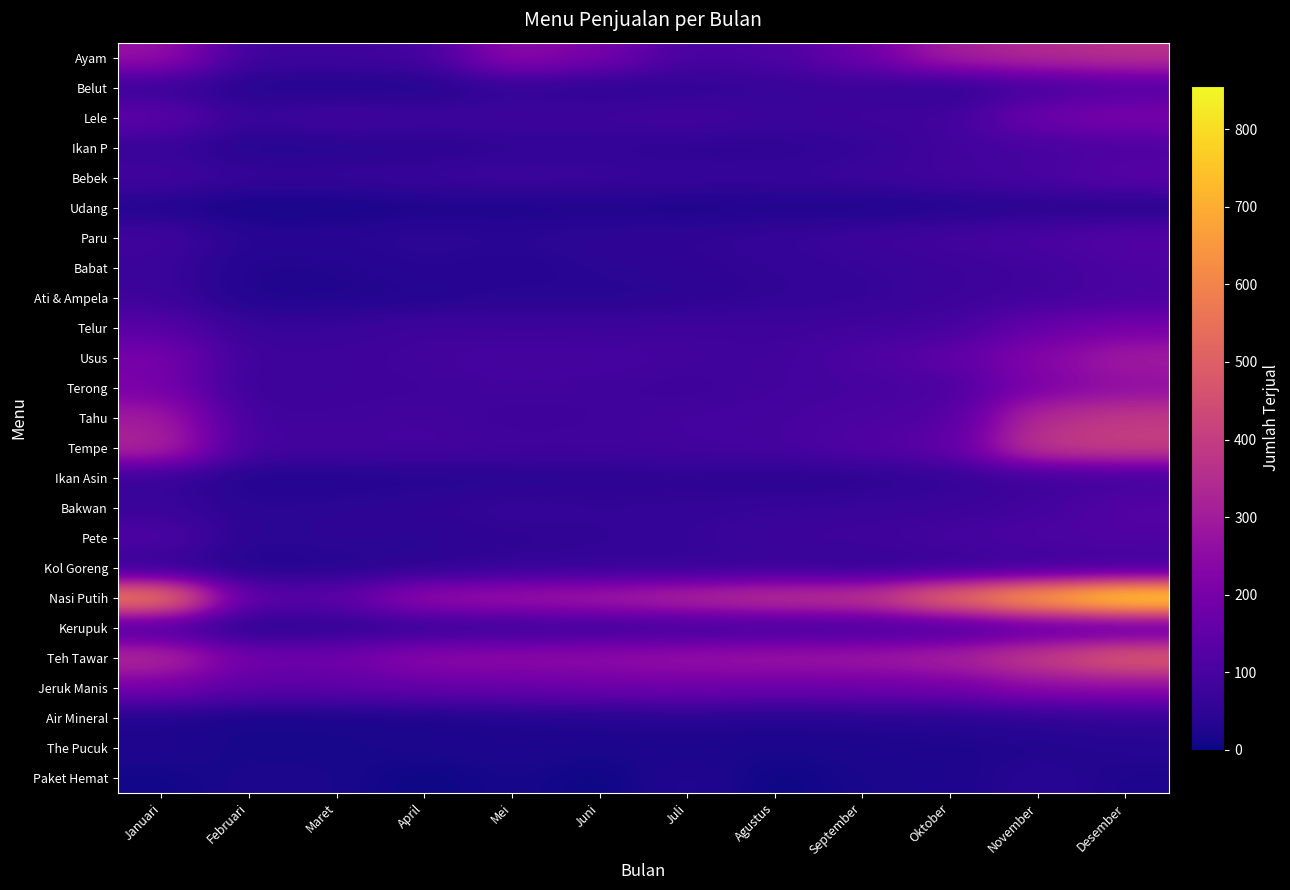

Reading left to right, what are all the values shown in this chart?

Ayam: Januari=273	Februari=77	Maret=82	April=89	Mei=257	Juni=201	Juli=98	Agustus=109	September=176	Oktober=310	November=344	Desember=366
Belut: Januari=63	Februari=32	Maret=27	April=30	Mei=54	Juni=41	Juli=50	Agustus=64	September=68	Oktober=46	November=85	Desember=116
Lele: Januari=150	Februari=65	Maret=93	April=78	Mei=81	Juni=83	Juli=95	Agustus=74	September=81	Oktober=86	November=187	Desember=212
Ikan P: Januari=64	Februari=34	Maret=36	April=41	Mei=52	Juni=54	Juli=46	Agustus=49	September=59	Oktober=88	November=93	Desember=109
Bebek: Januari=90	Februari=63	Maret=65	April=70	Mei=79	Juni=72	Juli=68	Agustus=65	September=75	Oktober=89	November=103	Desember=137
Udang: Januari=28	Februari=9	Maret=11	April=21	Mei=20	Juni=25	Juli=19	Agustus=25	September=20	Oktober=28	November=35	Desember=33
Paru: Januari=88	Februari=40	Maret=42	April=50	Mei=45	Juni=51	Juli=55	Agustus=64	September=79	Oktober=92	November=106	Desember=127
Babat: Januari=72	Februari=27	Maret=30	April=41	Mei=34	Juni=45	Juli=50	Agustus=57	September=64	Oktober=75	November=85	Desember=109
Ati & Ampela: Januari=77	Februari=25	Maret=27	April=30	Mei=43	Juni=38	Juli=45	Agustus=55	September=60	Oktober=75	November=85	Desember=104
Telur: Januari=132	Februari=65	Maret=68	April=83	Mei=75	Juni=78	Juli=83	Agustus=79	September=86	Oktober=92	November=166	Desember=197
Usus: Januari=205	Februari=77	Maret=80	April=88	Mei=101	Juni=98	Juli=89	Agustus=85	September=110	Oktober=150	November=232	Desember=301
Terong: Januari=201	Februari=70	Maret=80	April=82	Mei=89	Juni=85	Juli=78	Agustus=90	September=95	Oktober=103	November=212	Desember=255
Tahu: Januari=299	Februari=82	Maret=85	April=90	Mei=79	Juni=83	Juli=92	Agustus=95	September=107	Oktober=120	November=350	Desember=388
Tempe: Januari=337	Februari=89	Maret=92	April=95	Mei=88	Juni=87	Juli=90	Agustus=97	September=120	Oktober=145	November=393	Desember=412
Ikan Asin: Januari=65	Februari=28	Maret=30	April=35	Mei=38	Juni=42	Juli=46	Agustus=38	September=45	Oktober=55	November=76	Desember=83
Bakwan: Januari=71	Februari=43	Maret=47	April=52	Mei=64	Juni=58	Juli=60	Agustus=65	September=69	Oktober=73	November=90	Desember=128
Pete: Januari=116	Februari=42	Maret=50	April=45	Mei=51	Juni=55	Juli=64	Agustus=79	September=82	Oktober=98	November=110	Desember=117
Kol Goreng: Januari=52	Februari=29	Maret=34	April=42	Mei=57	Juni=61	Juli=58	Agustus=63	September=52	Oktober=59	November=69	Desember=76
Nasi Putih: Januari=625	Februari=137	Maret=149	April=274	Mei=292	Juni=310	Juli=350	Agustus=386	September=394	Oktober=568	November=725	Desember=856
Kerupuk: Januari=89	Februari=32	Maret=45	April=54	Mei=62	Juni=69	Juli=73	Agustus=76	September=80	Oktober=83	November=124	Desember=122
Teh Tawar: Januari=353	Februari=187	Maret=190	April=249	Mei=257	Juni=260	Juli=276	Agustus=288	September=294	Oktober=326	November=410	Desember=510
Jeruk Manis: Januari=196	Februari=138	Maret=142	April=156	Mei=167	Juni=176	Juli=182	Agustus=175	September=178	Oktober=188	November=245	Desember=247
Air Mineral: Januari=24	Februari=15	Maret=17	April=20	Mei=25	Juni=31	Juli=36	Agustus=30	September=35	Oktober=37	November=48	Desember=57
The Pucuk: Januari=27	Februari=12	Maret=15	April=20	Mei=24	Juni=19	Juli=20	Agustus=17	September=21	Oktober=25	November=27	Desember=35
Paket Hemat: Januari=7	Februari=20	Maret=18	April=0	Mei=15	Juni=0	Juli=35	Agustus=0	September=17	Oktober=21	November=41	Desember=24